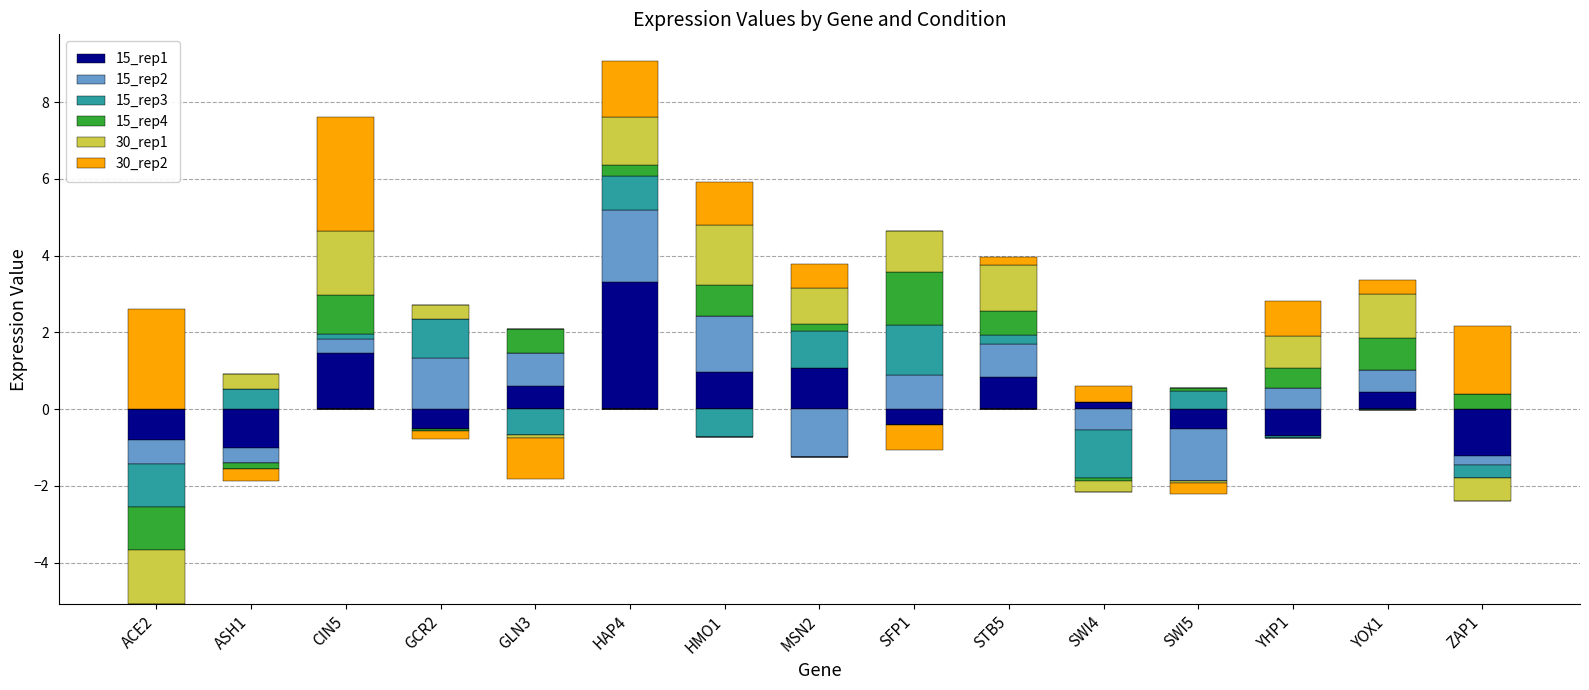

Is it true that 30_rep2 equals 0.2 at SWI4?

False